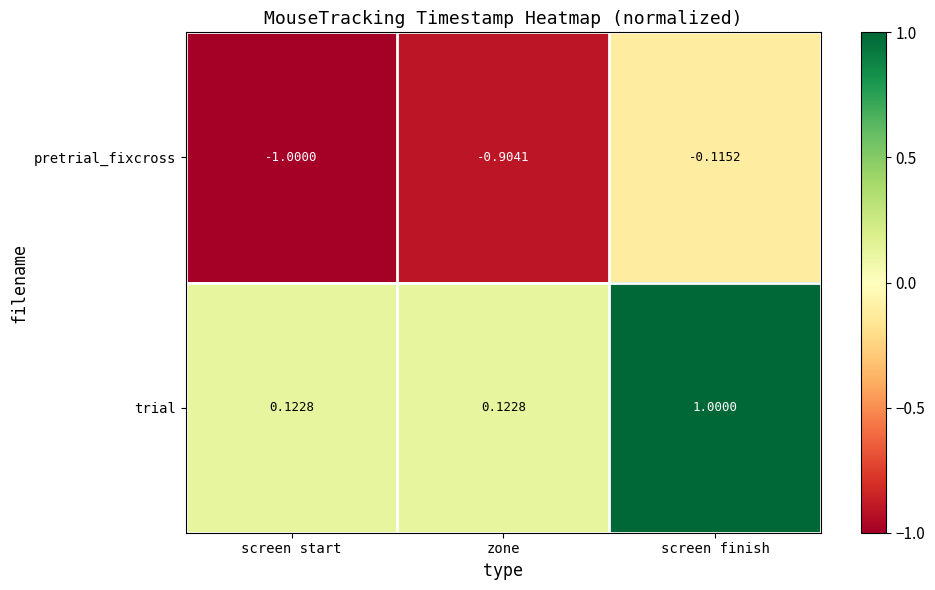

Rank the series by their average value, from lowest to highest.

pretrial_fixcross, trial